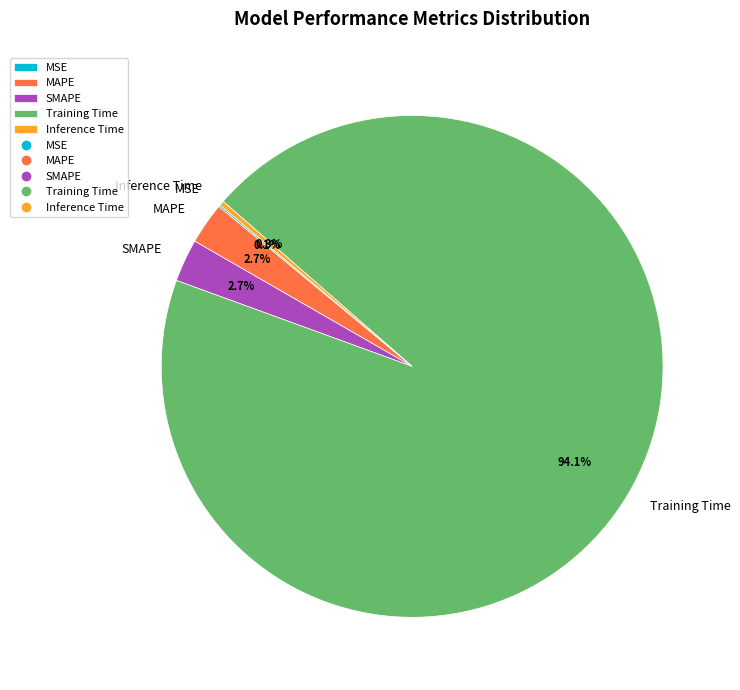

What is the total percentage of SMAPE and Training Time?

96.9%